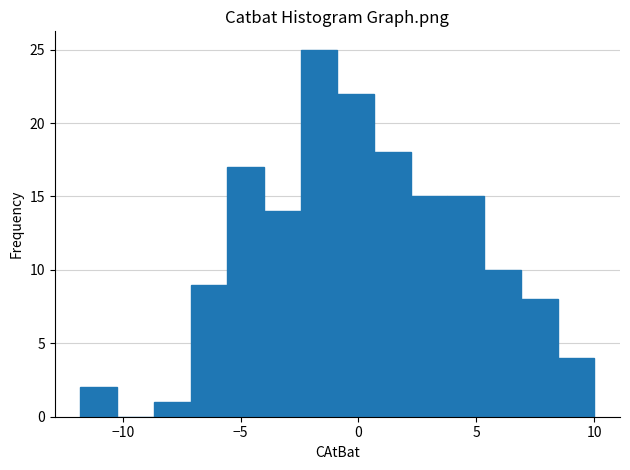

Around what value on the x-axis is the tallest bar? Give the approximate position of its centre, as read against the axis.

-1.5